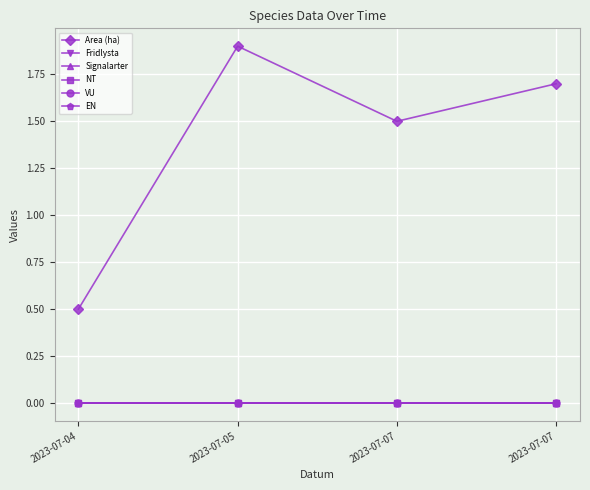

Is it true that VU equals 0.0 at 2023-07-04?

True